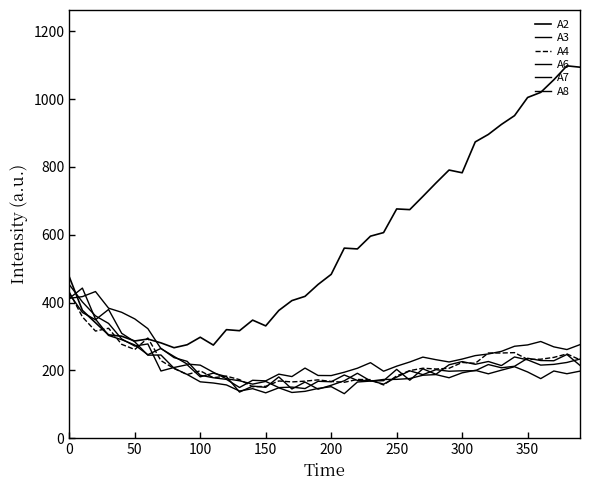

Which series has the largest total across all categories?

A2